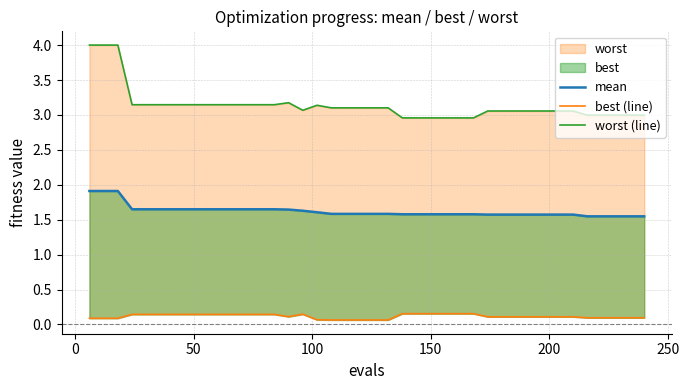

True or false: best (line) and mean intersect in this chart.

False